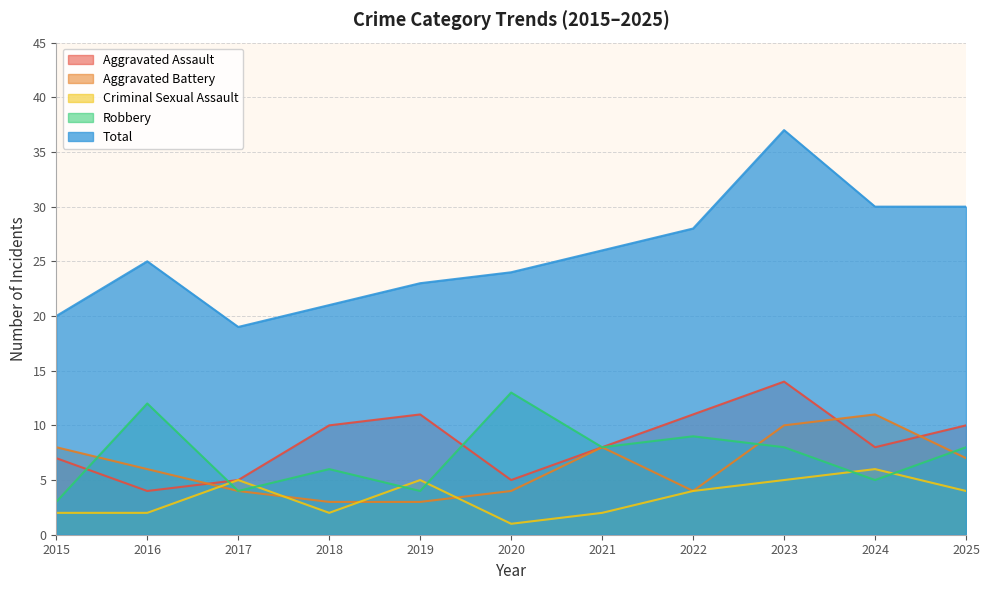

What is the difference between the maximum and minimum values in the Total series?

18